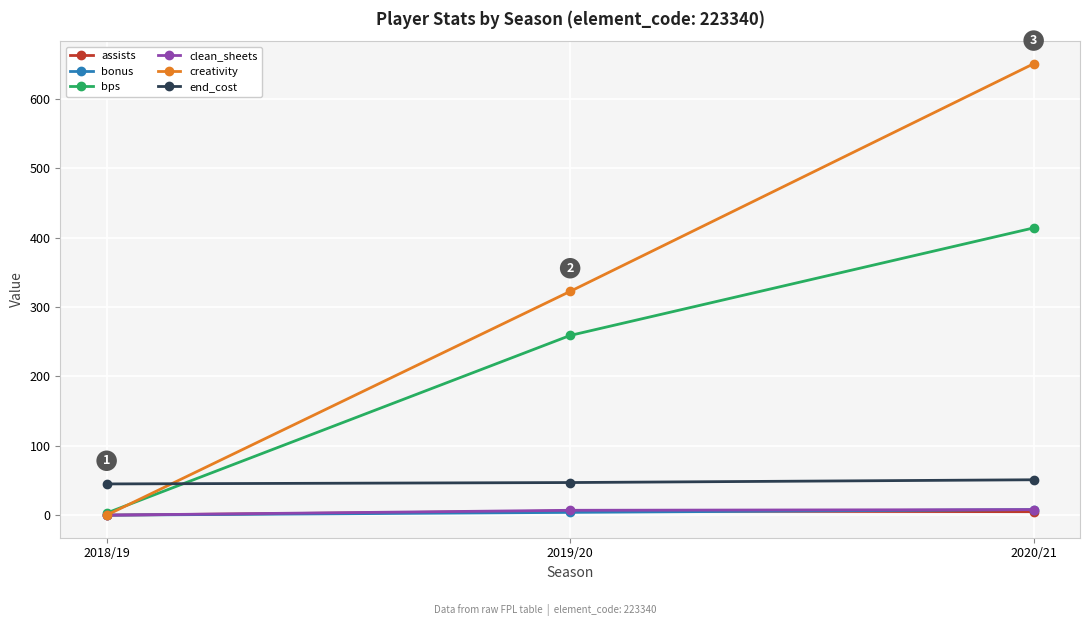

Which series changed the most between 2018/19 and 2020/21?

creativity